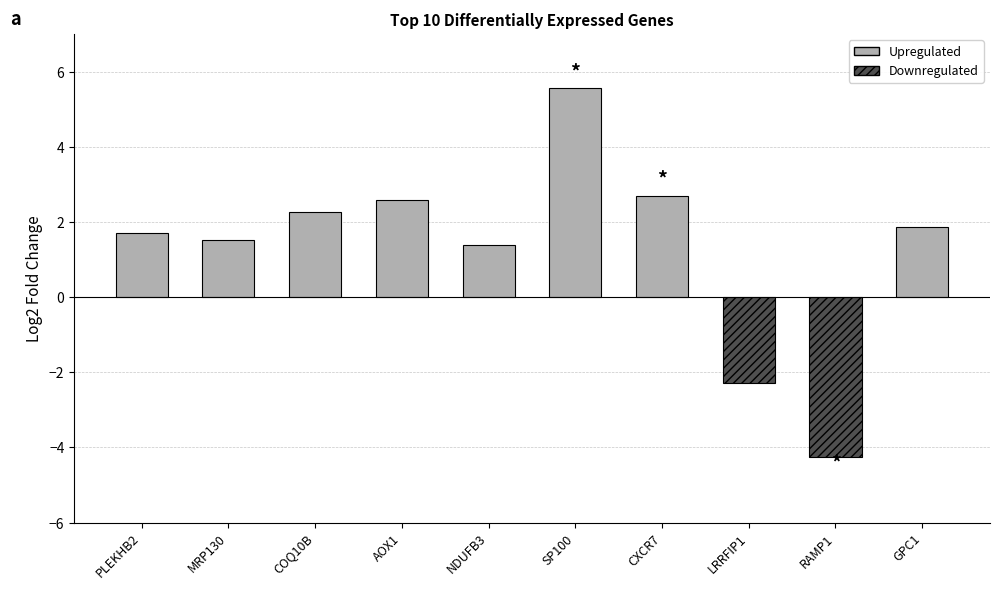

What value does the data have at SP100?

5.6